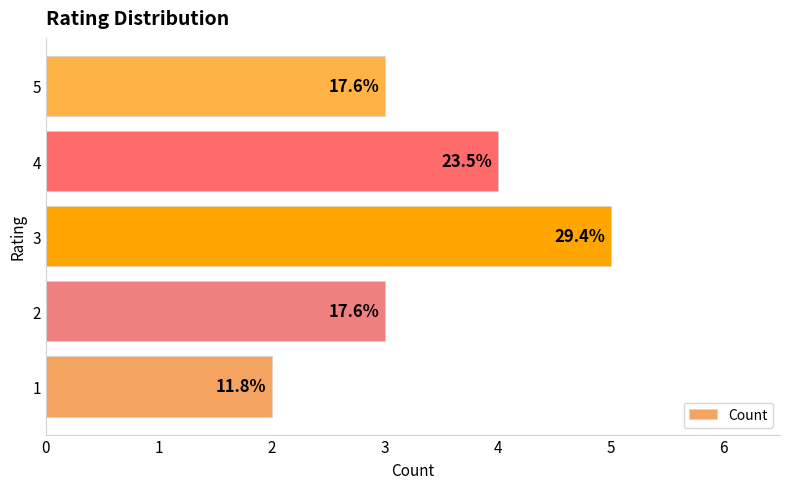

How many bars are there in total?

5